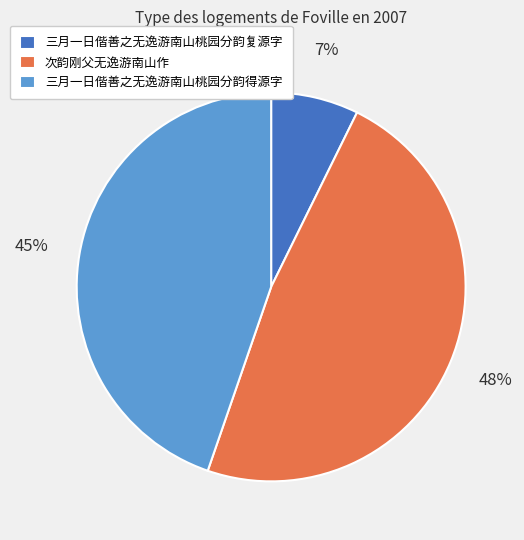

To the nearest percent, what is the combined percentage of 次韵刚父无逸游南山作 and 三月一日偕善之无逸游南山桃园分韵得源字?

93%